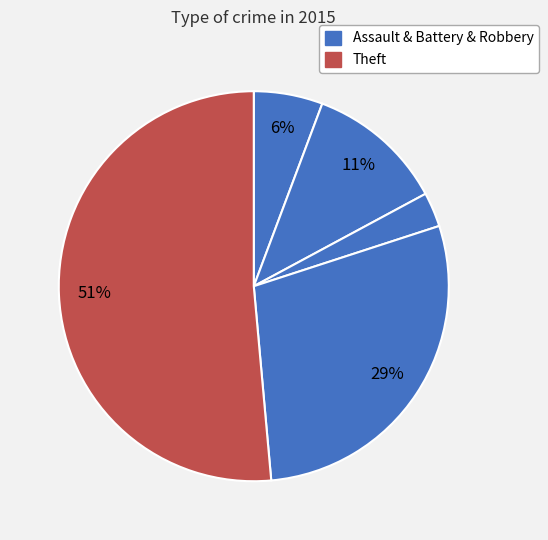

How many segments does this pie chart have?

5